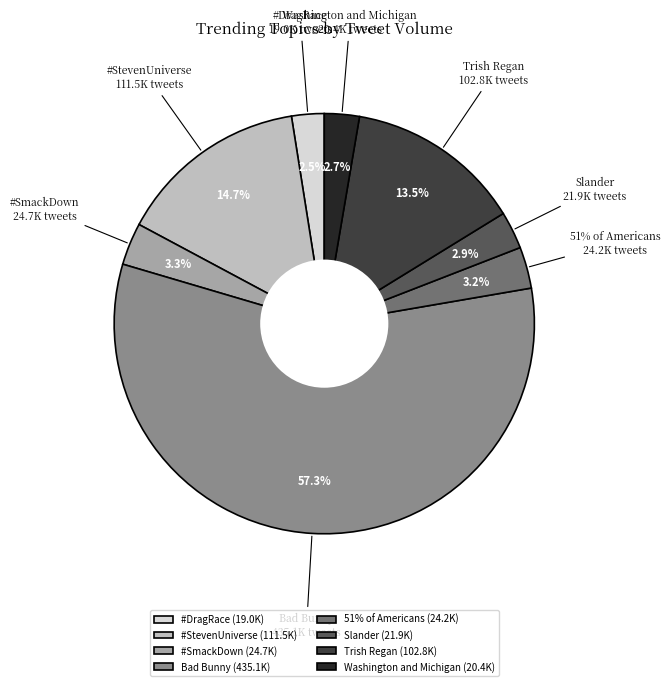

Is there a majority slice in this chart?

Yes